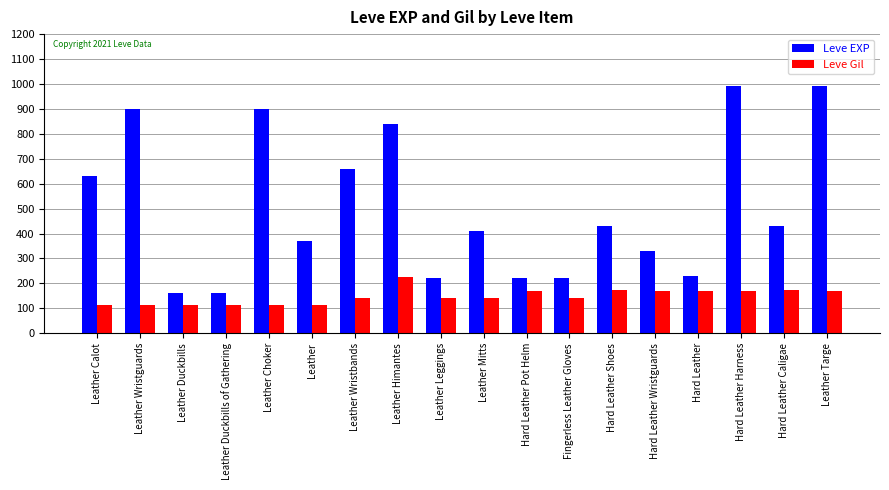

Which series has the widest spread of values?

Leve EXP